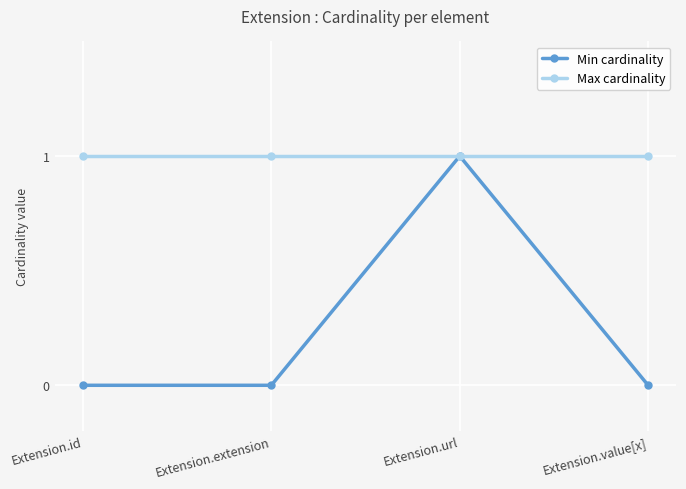

The value of Max cardinality at Extension.url is 1. True or false?

True